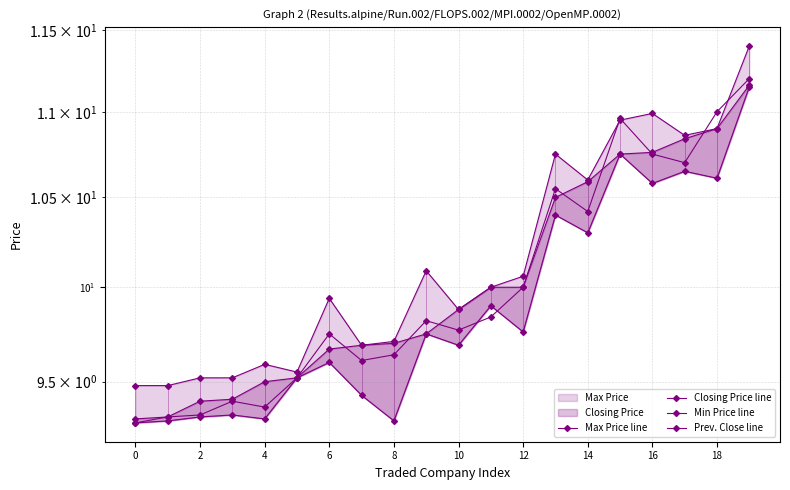

What is the label of the 9th point from the right?

11